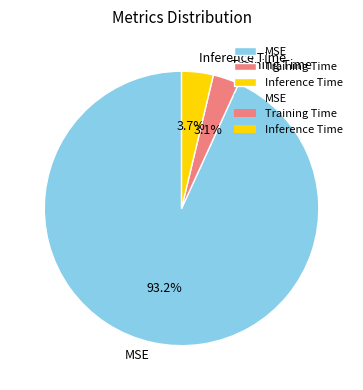

Count the number of slices in the pie.

3